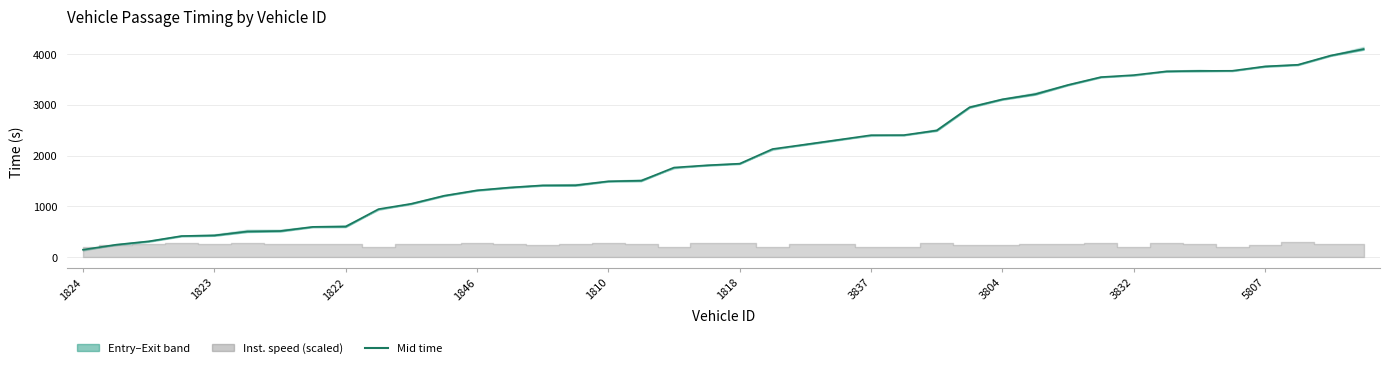

How many data points are less than 1843?

20